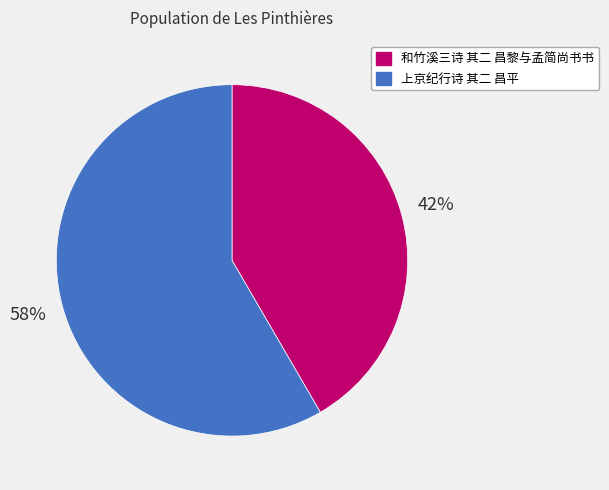

Is the sum of 和竹溪三诗 其二 昌黎与孟简尚书书 and 上京纪行诗 其二 昌平 greater than half?

Yes